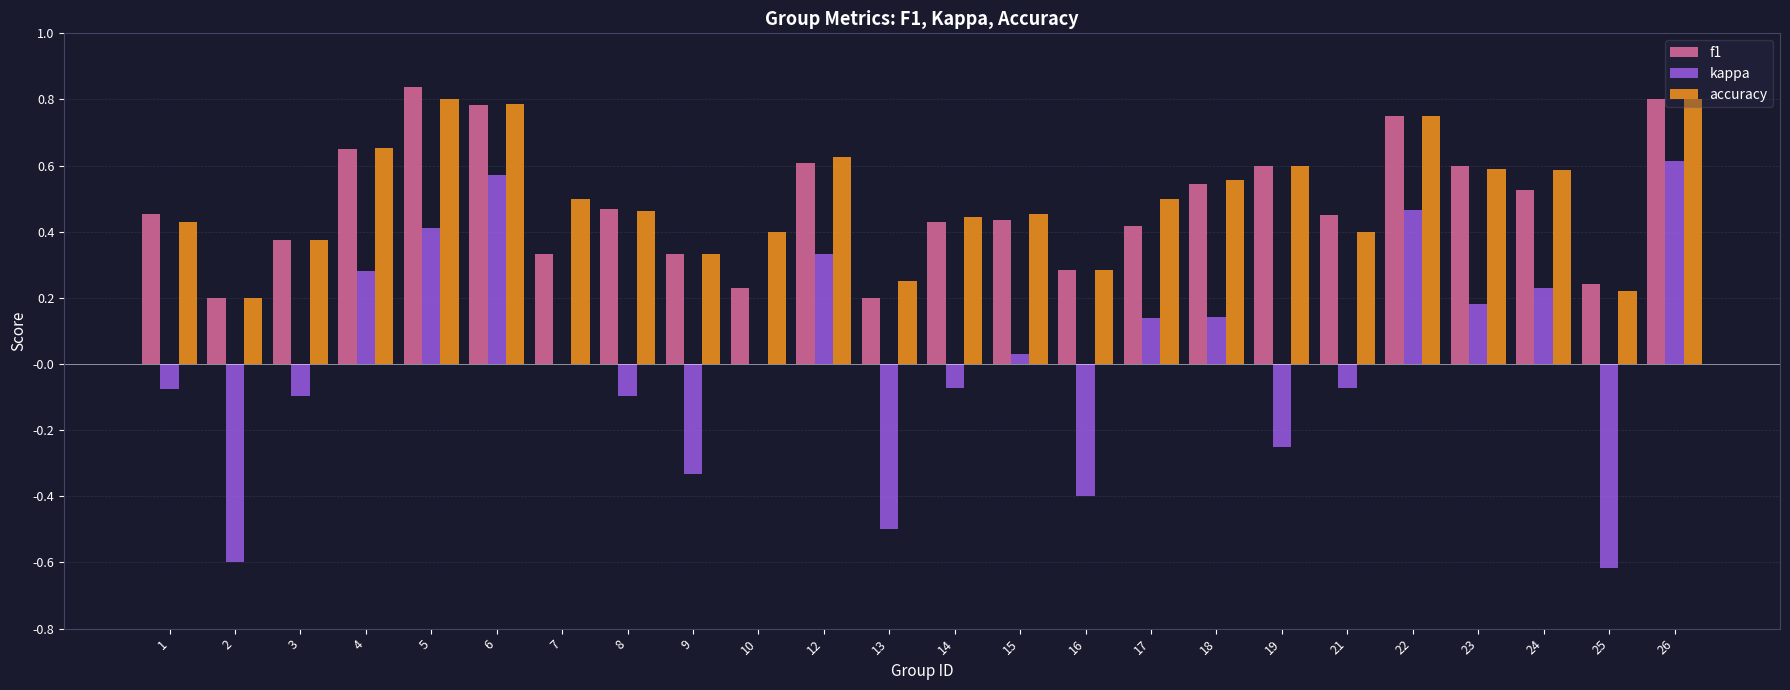

The value of f1 at 6 is 0.5. True or false?

False